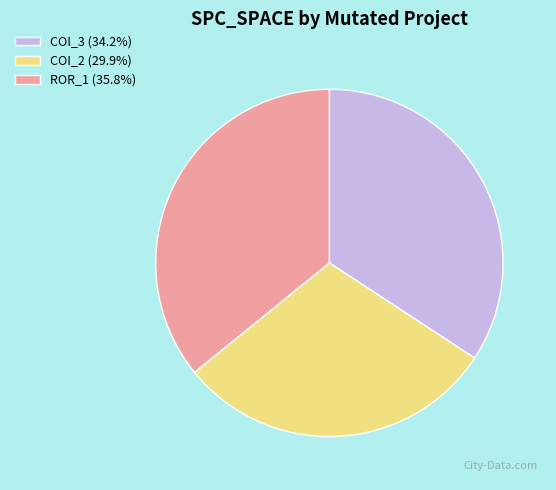

What is the ratio of the value at ROR_1 (35.8%) to the value at COI_3 (34.2%)?

1.0